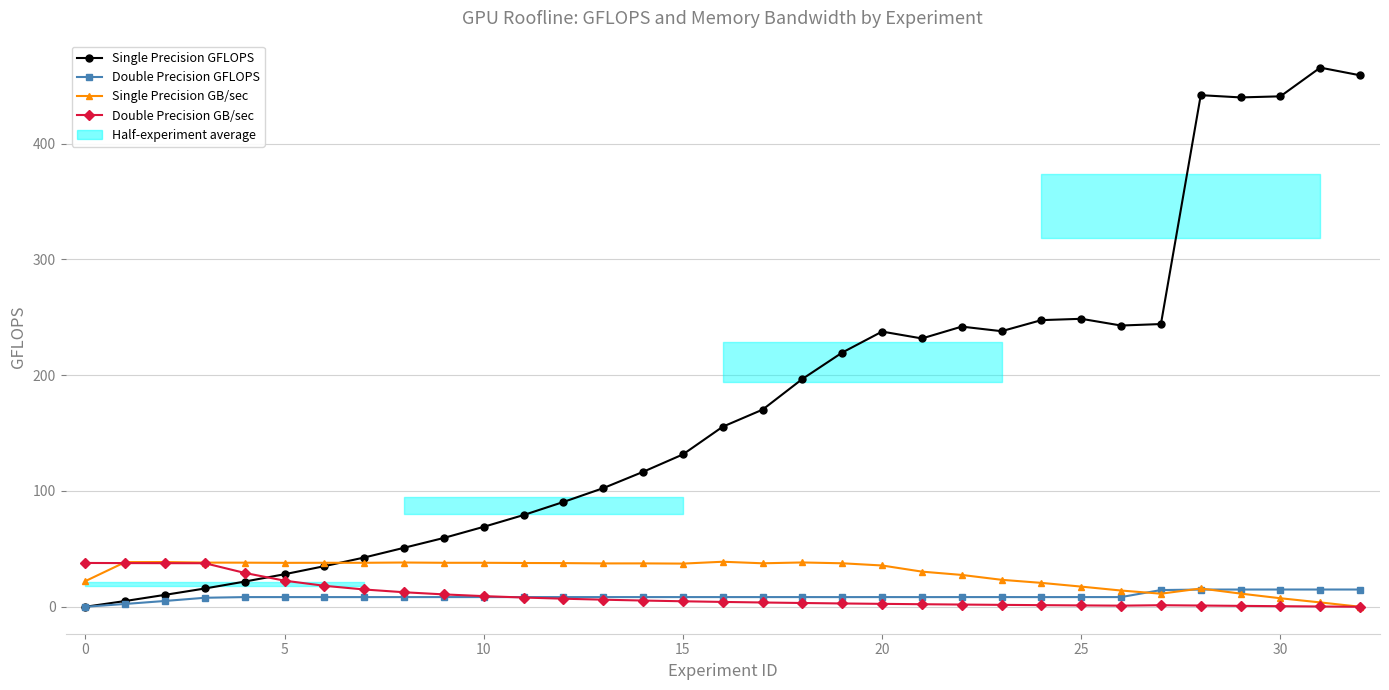

What is the label of the 12th point from the right?

21